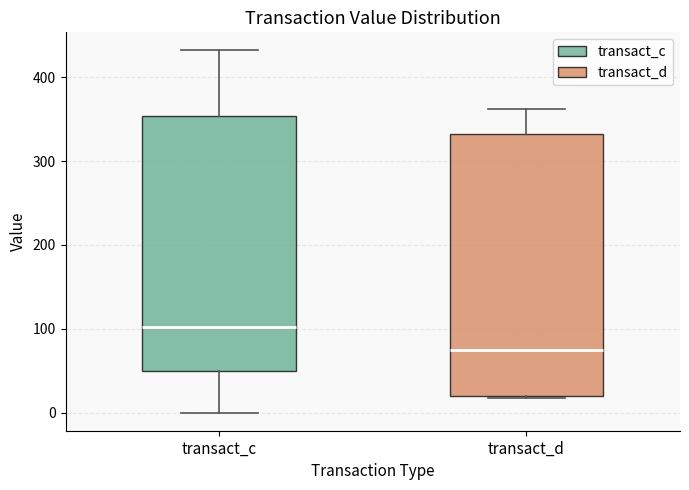

Reading left to right, read every box against the y-axis: the position of its median line, the range the box covers, and the ends of its whiskers. The values are not printed on the chart, so give them approximately, as read against the axis.

transact_c: median 100, box 50 to 350, whiskers 0 to 430
transact_d: median 70, box 20 to 330, whiskers 20 to 360